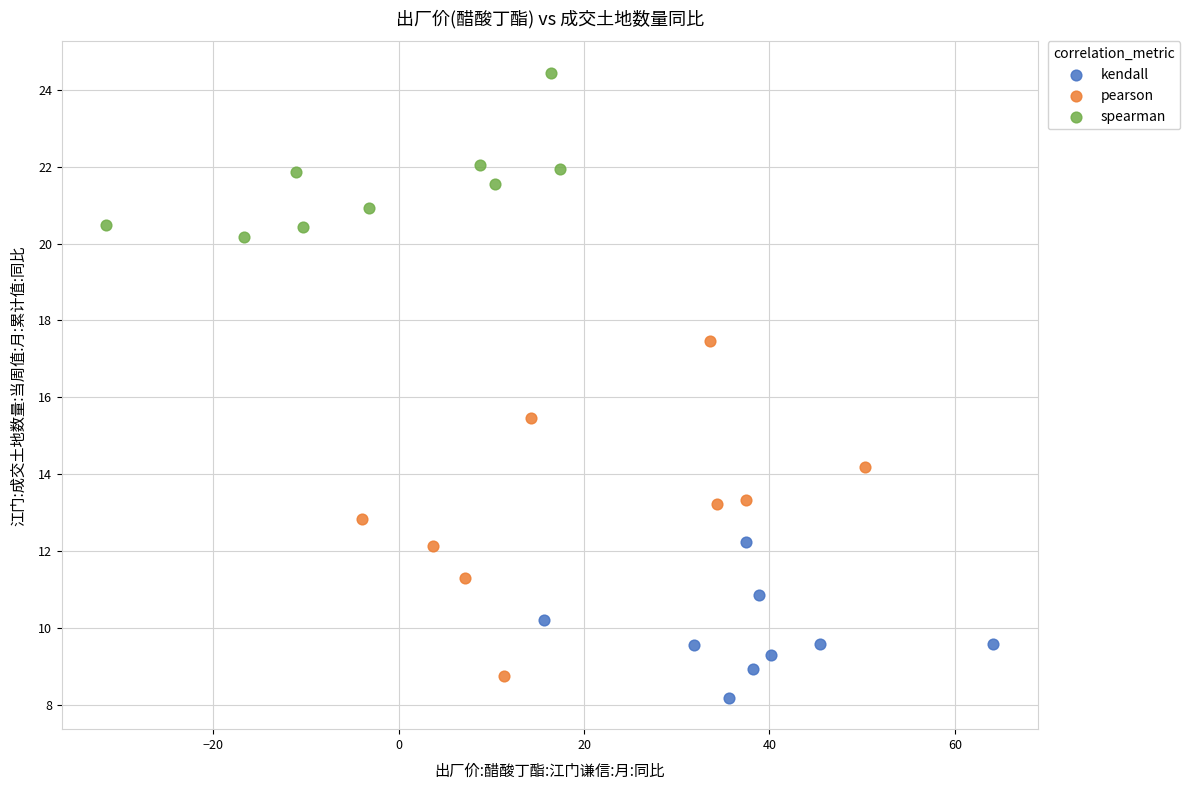

Which series contains the highest Y value?

spearman